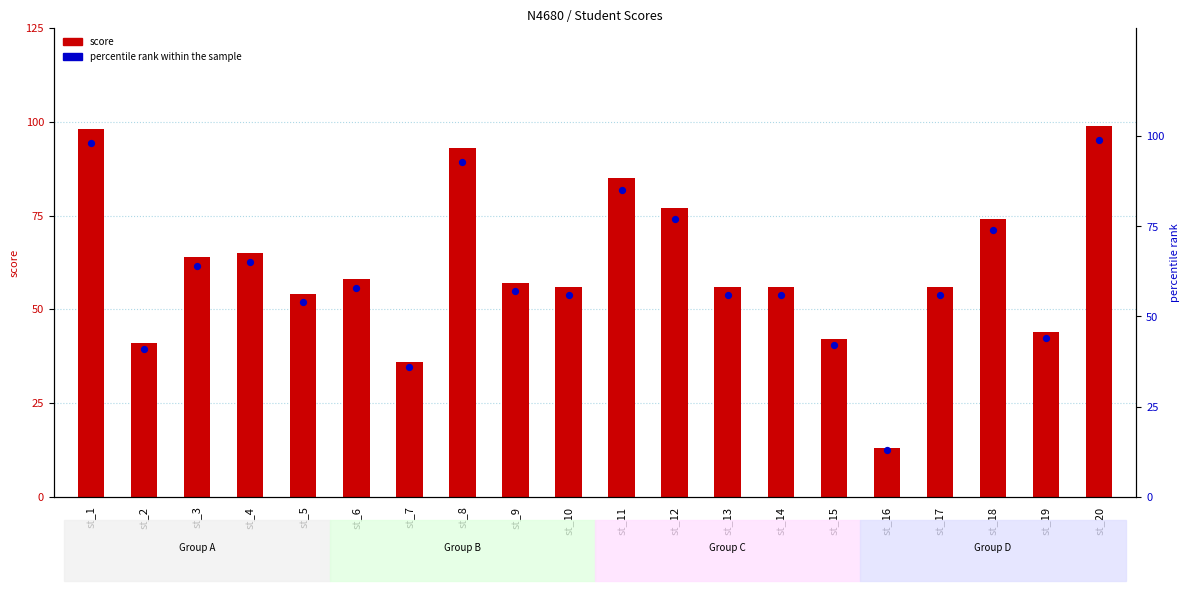

Which series contains the lowest Y value?

score